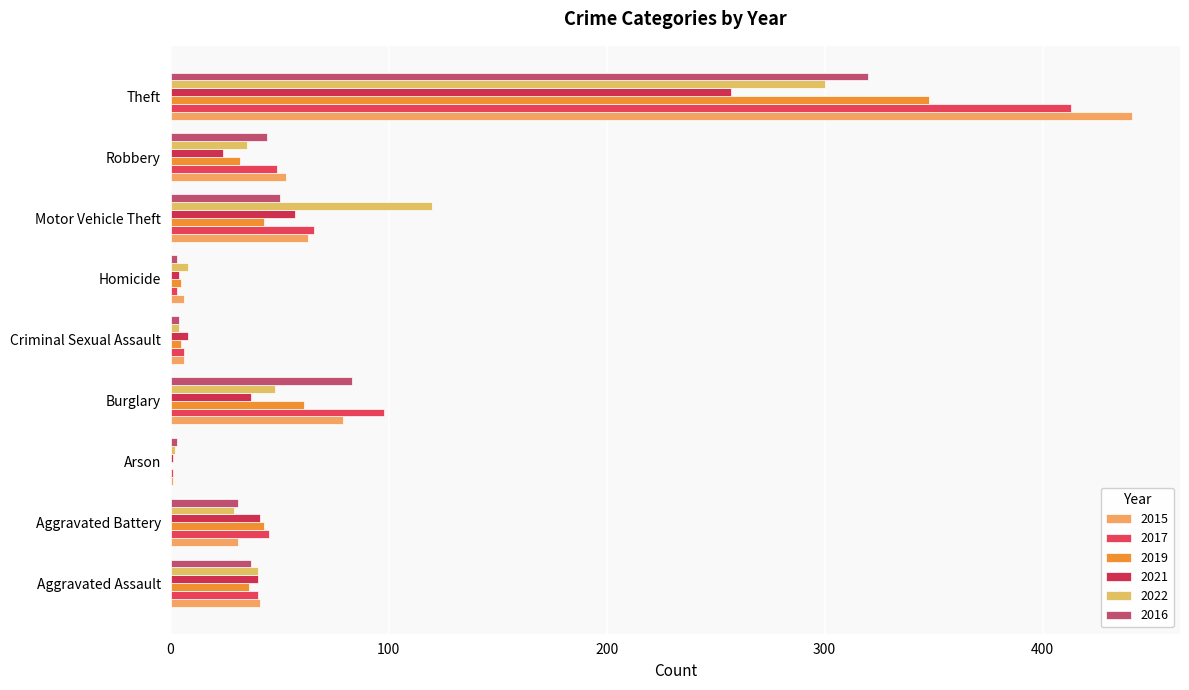

How many data points does each series have?

9